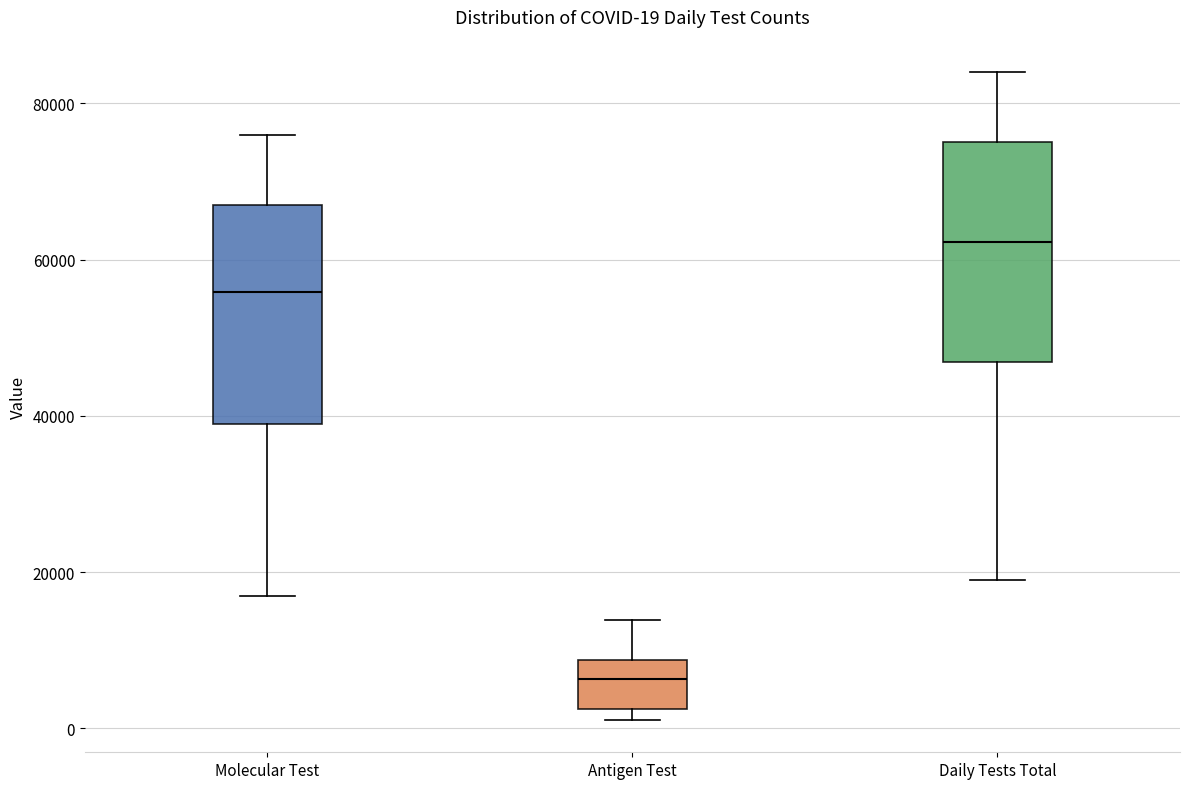

Which box has the highest median line?

Daily Tests Total